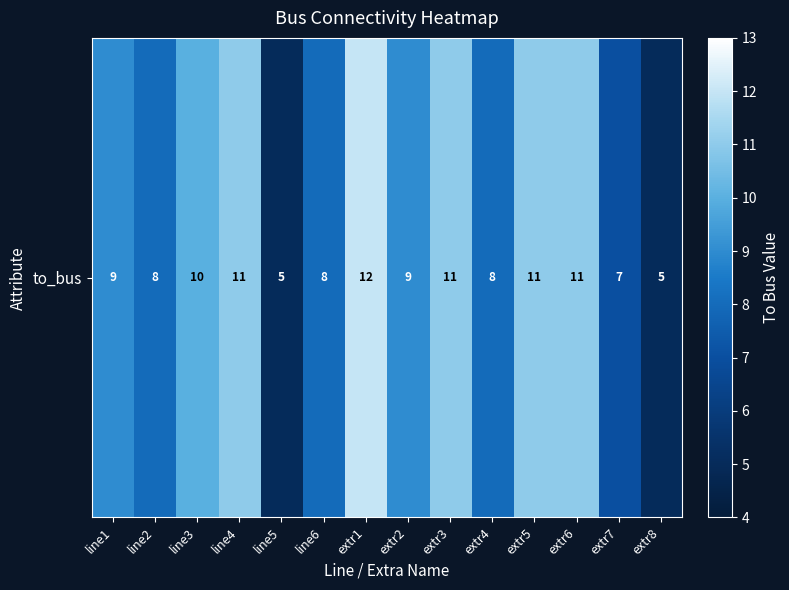

Where is the data nearest to the value 8?

line2